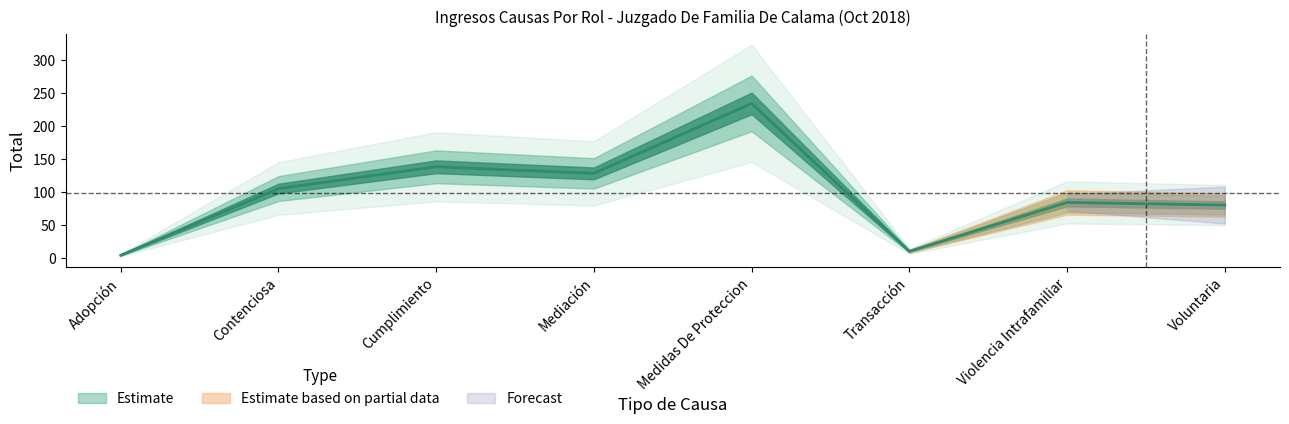

The value at Medidas De Proteccion is 324. True or false?

False